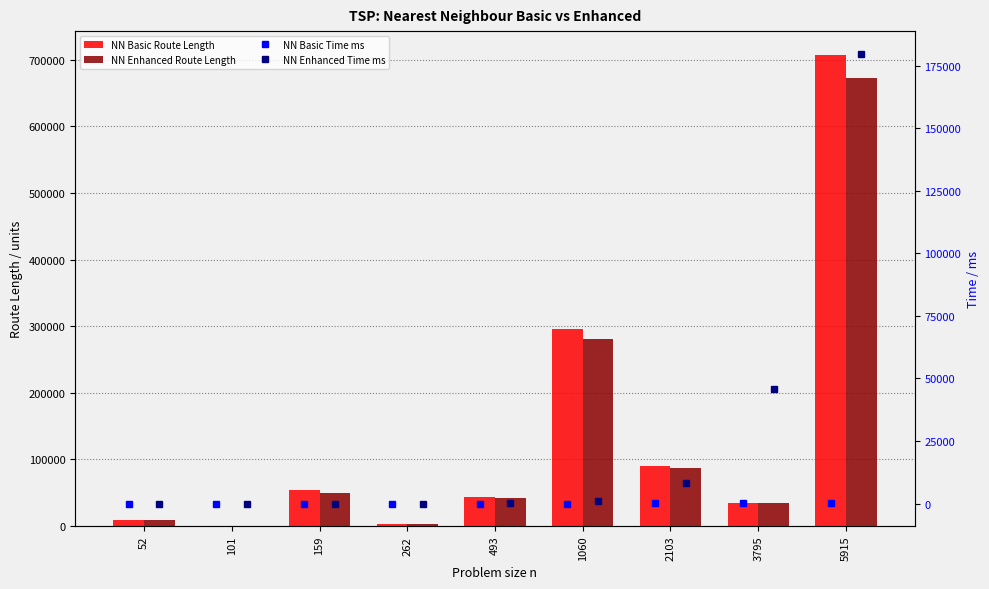

What is the difference between the NN Basic Time ms values at 159 and 493?

3.3